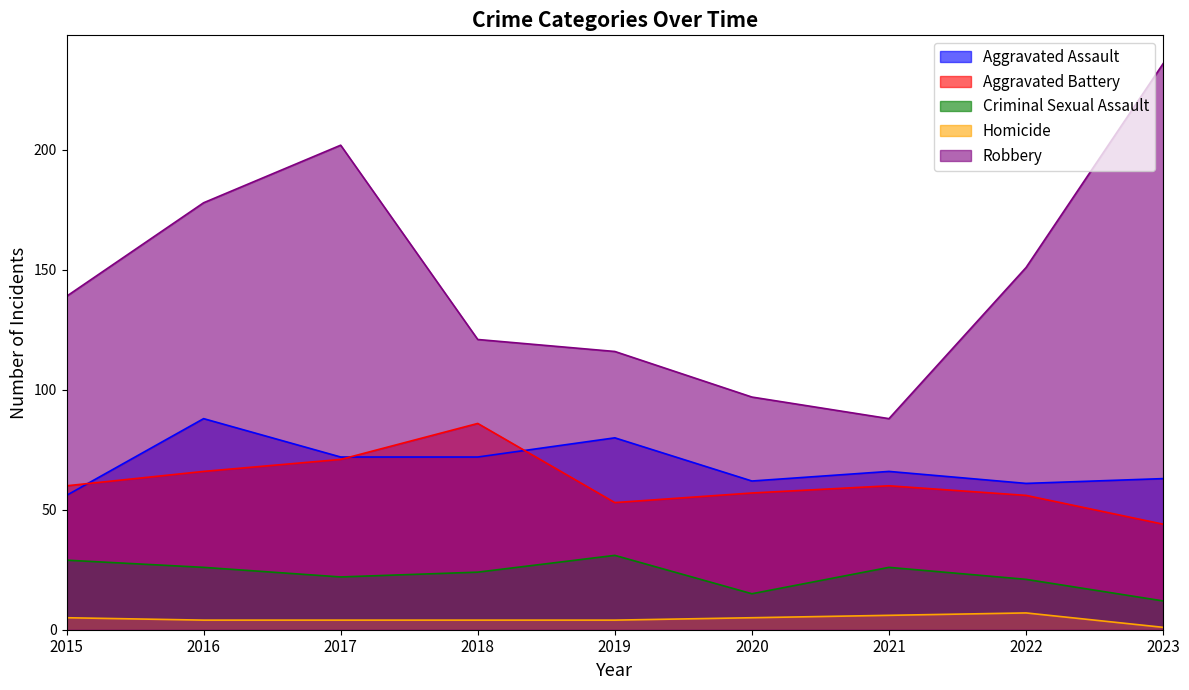

What are all the series names shown in the legend?

Aggravated Assault, Aggravated Battery, Criminal Sexual Assault, Homicide, Robbery